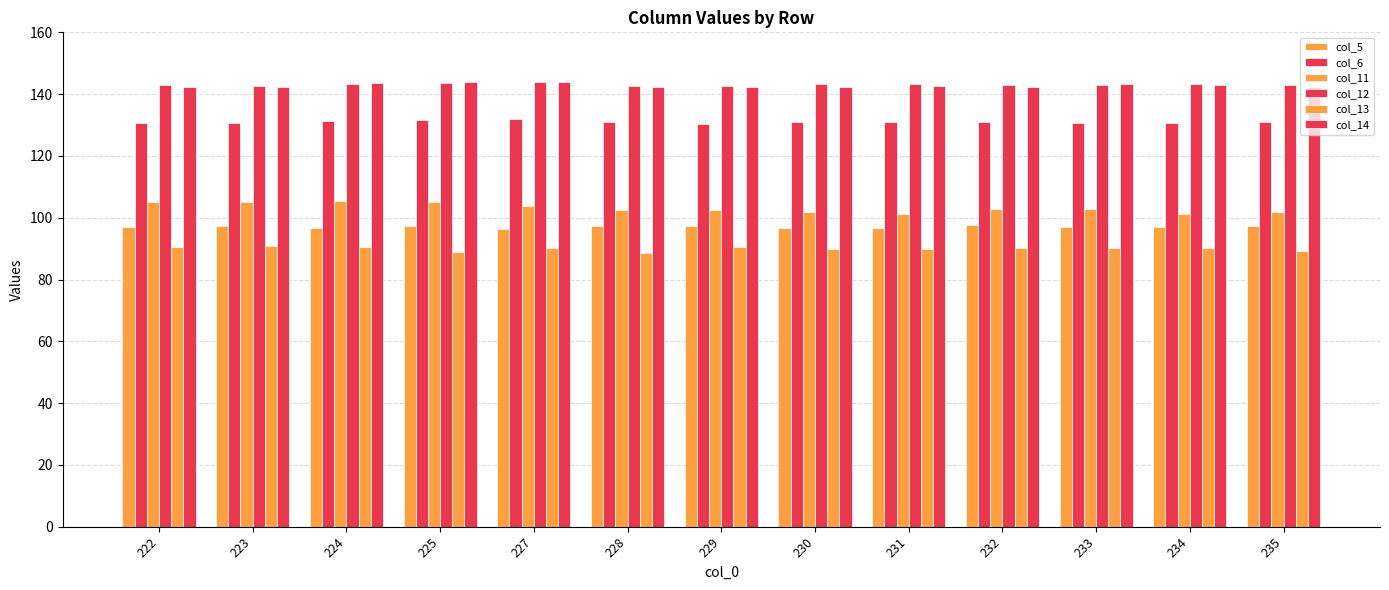

Does the chart contain stacked bars?

No